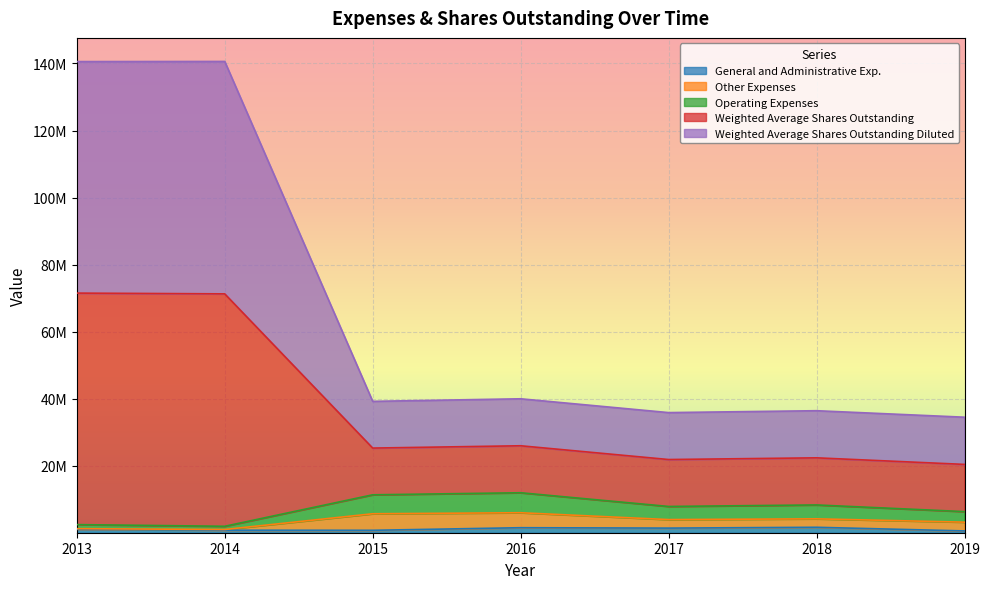

What is the difference between the General and Administrative Exp. values at 2013 and 2014?

250000